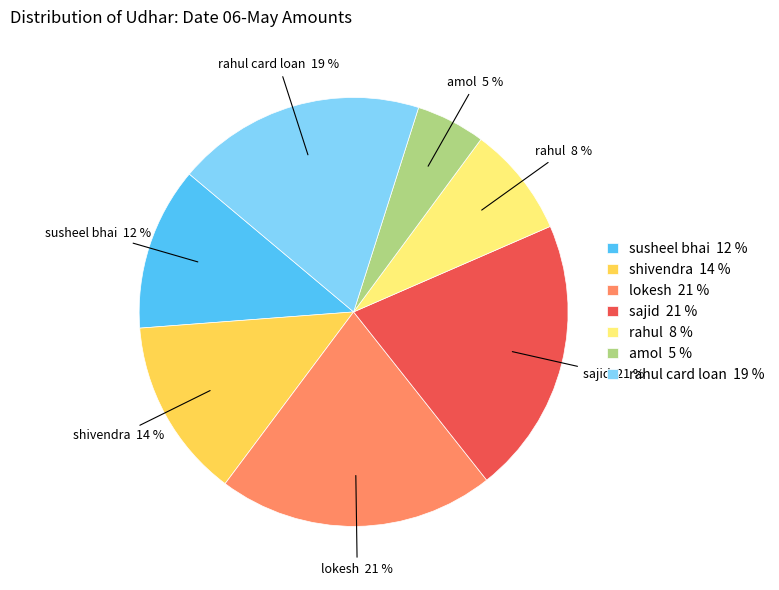

To the nearest percent, what percentage of the pie is sajid?

21%